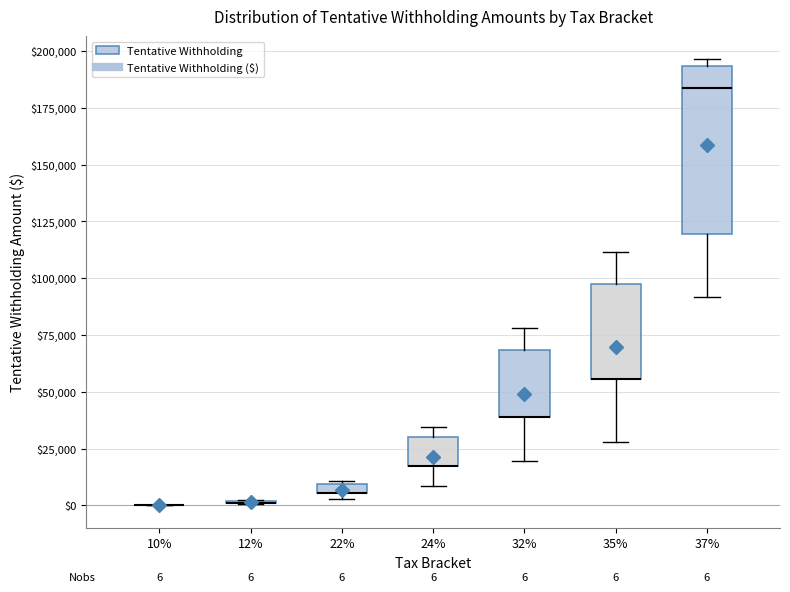

Which box is the tallest, from its lower edge to its upper edge?

37%